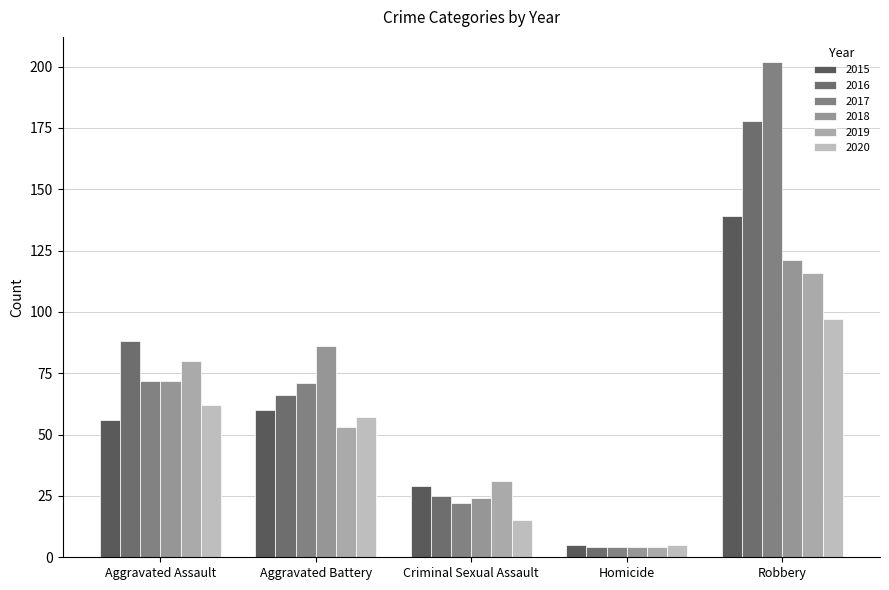

At which label is 2020 closest to 51?

Aggravated Battery